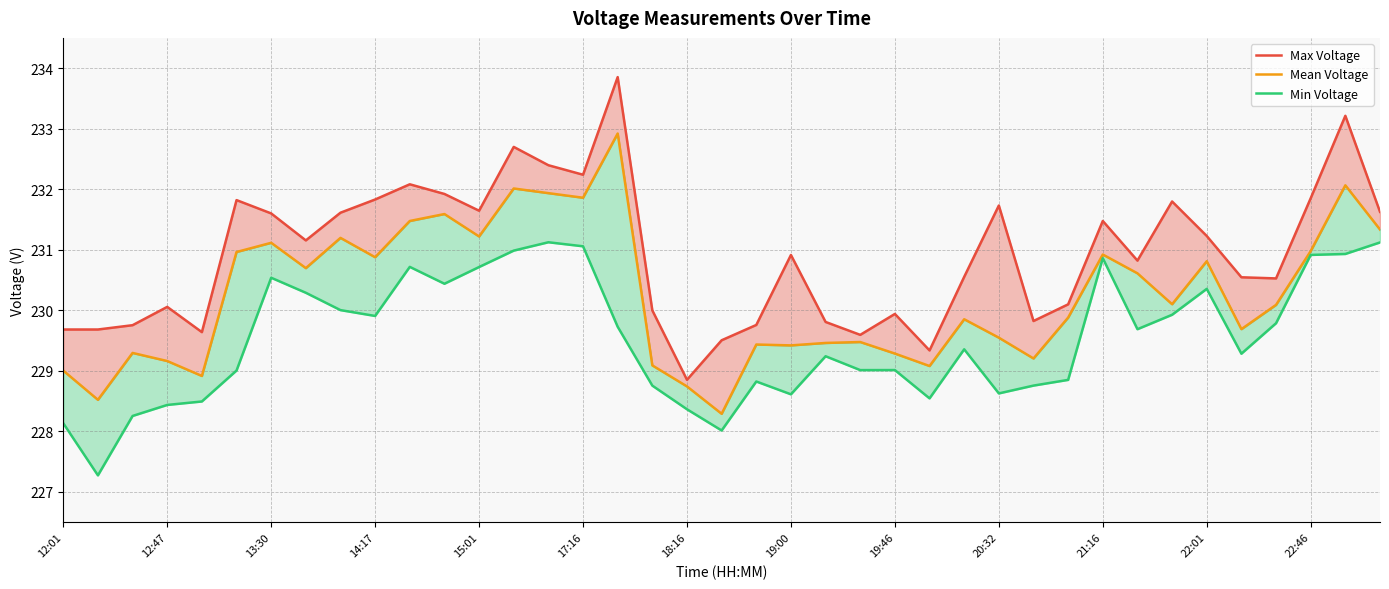

What position from the right is 12:01?

39